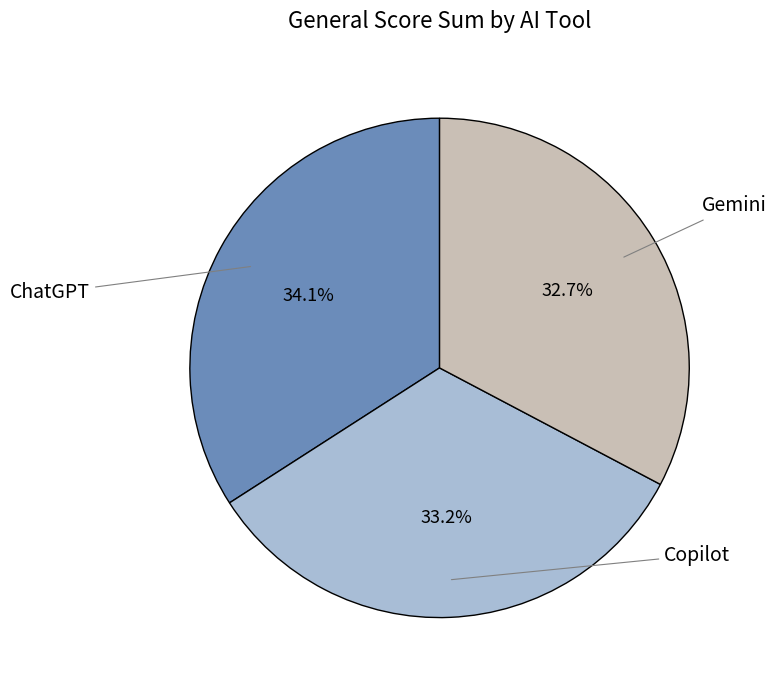

Is there any slice that represents more than half of the pie?

No